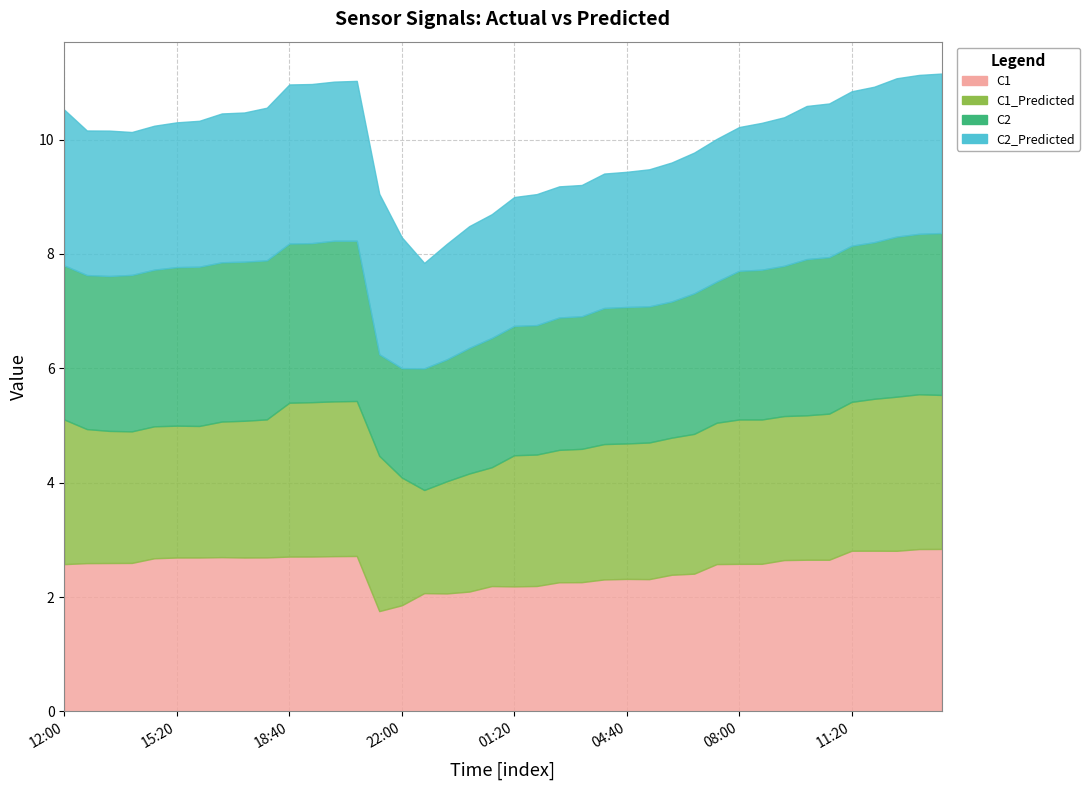

Rank the series at 2021-09-23 15:20:00 from highest to lowest value.

C2, C1, C2_Predicted, C1_Predicted